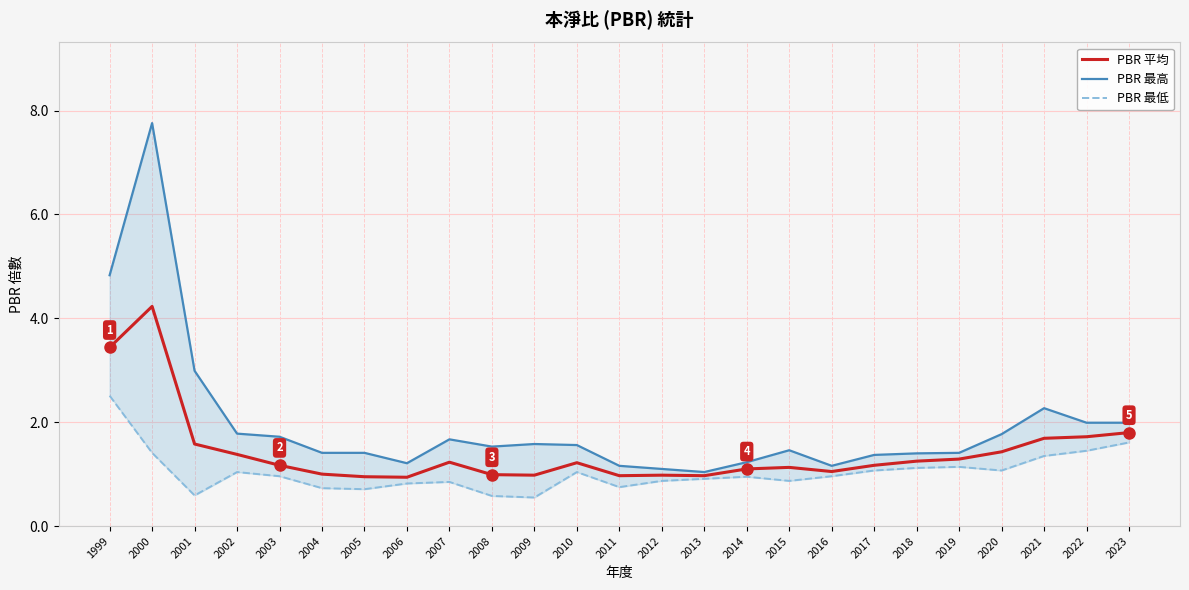

Is it true that PBR 最高 equals 2.0 at 2023?

True